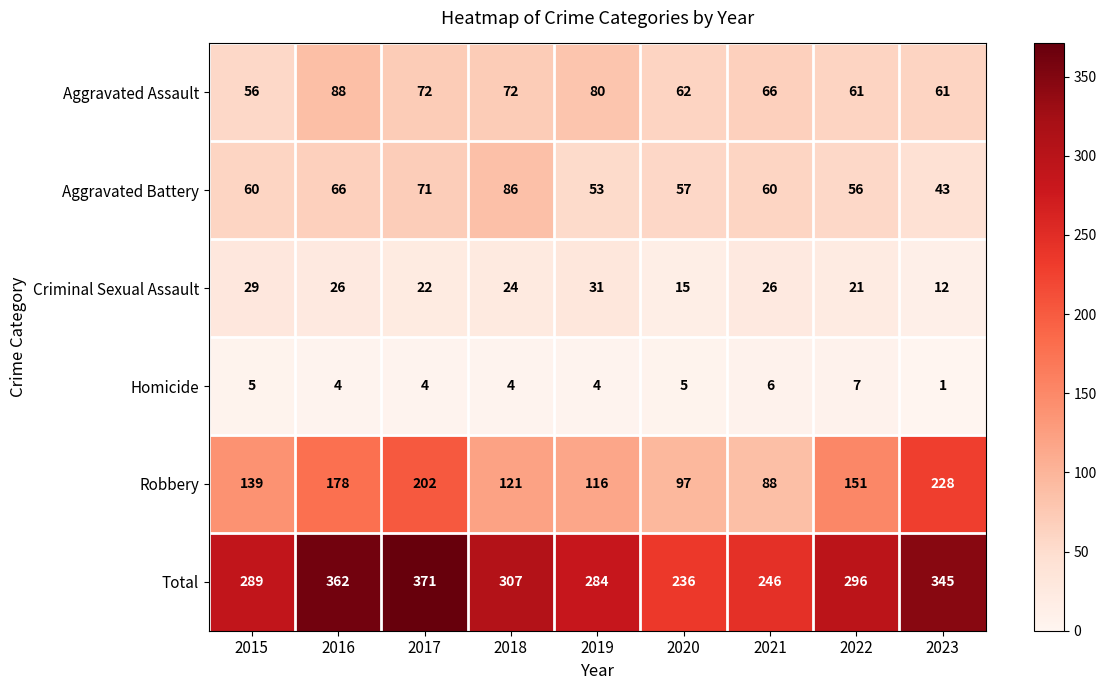

What is the greatest value displayed?

371